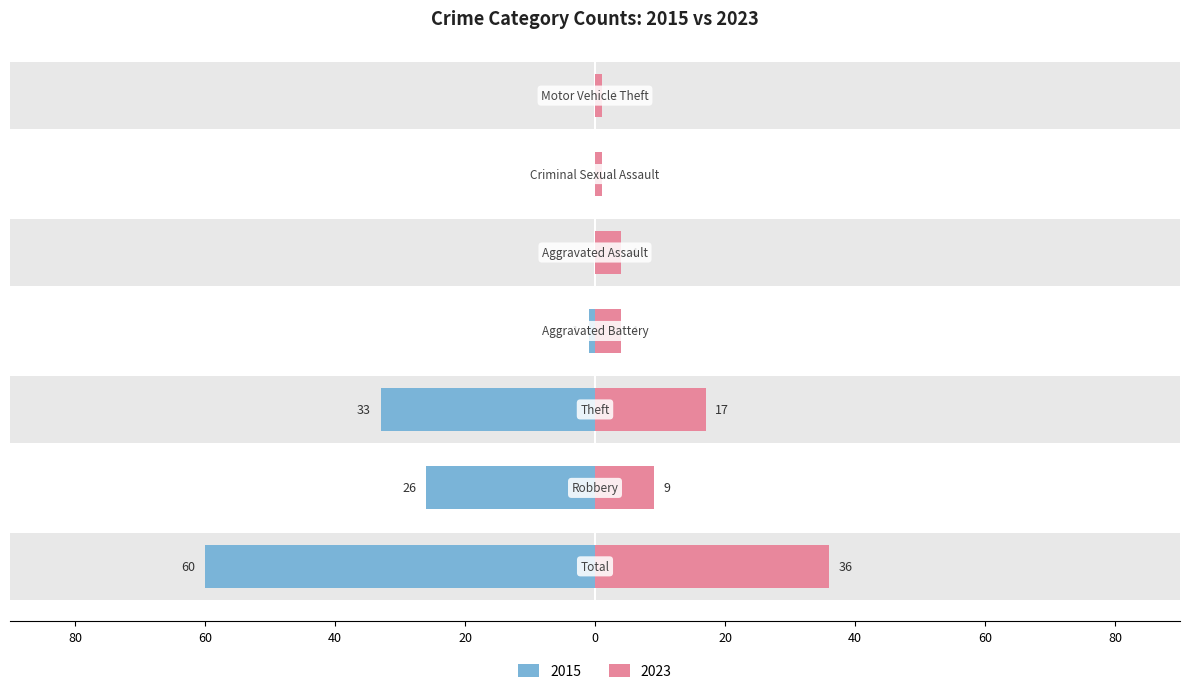

What is the ratio of the value at Total to the value at Aggravated Assault?

9.0